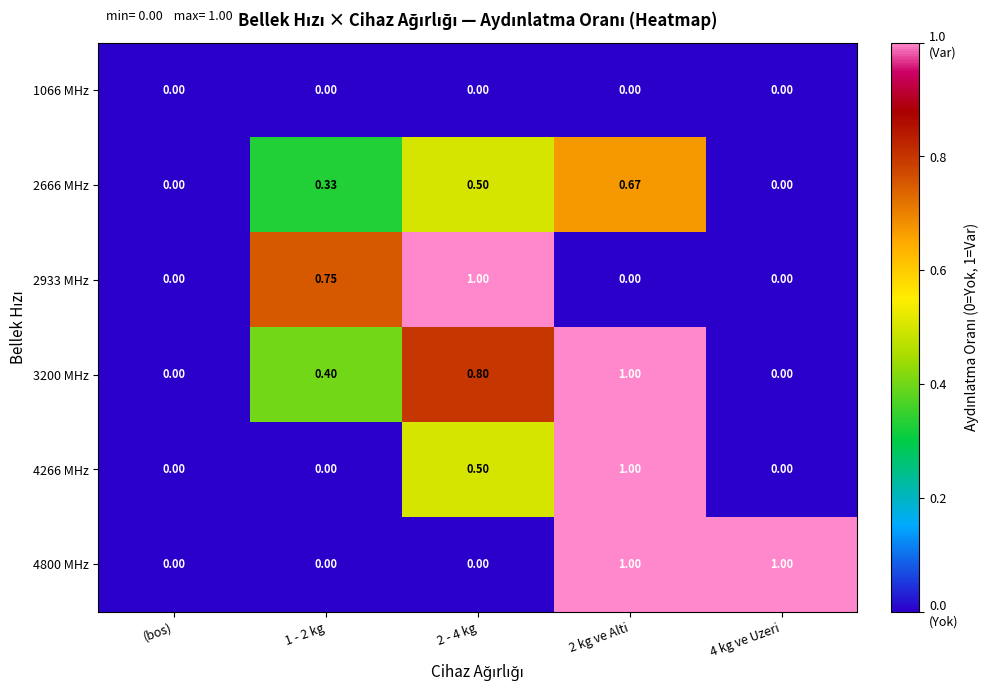

How many data points does each series have?

5